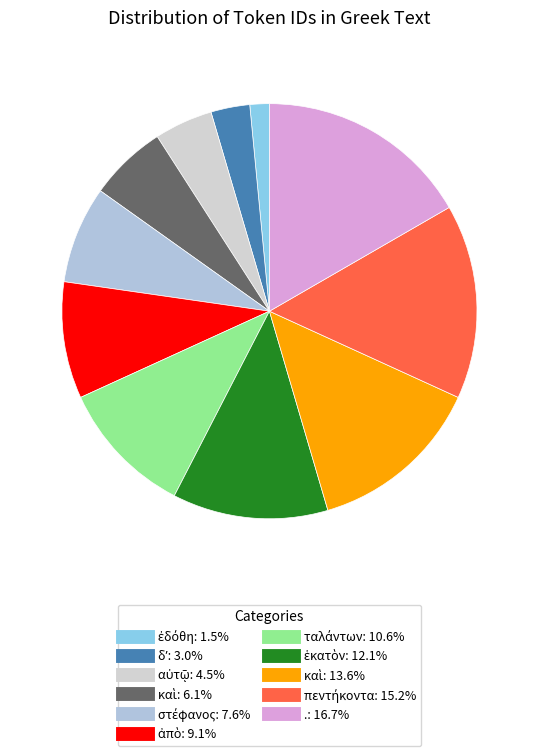

Rank the categories by value from highest to lowest.

., πεντήκοντα, καὶ, ἑκατὸν, ταλάντων, ἀπὸ, στέφανος, καὶ, αὐτῷ, δʼ, ἐδόθη